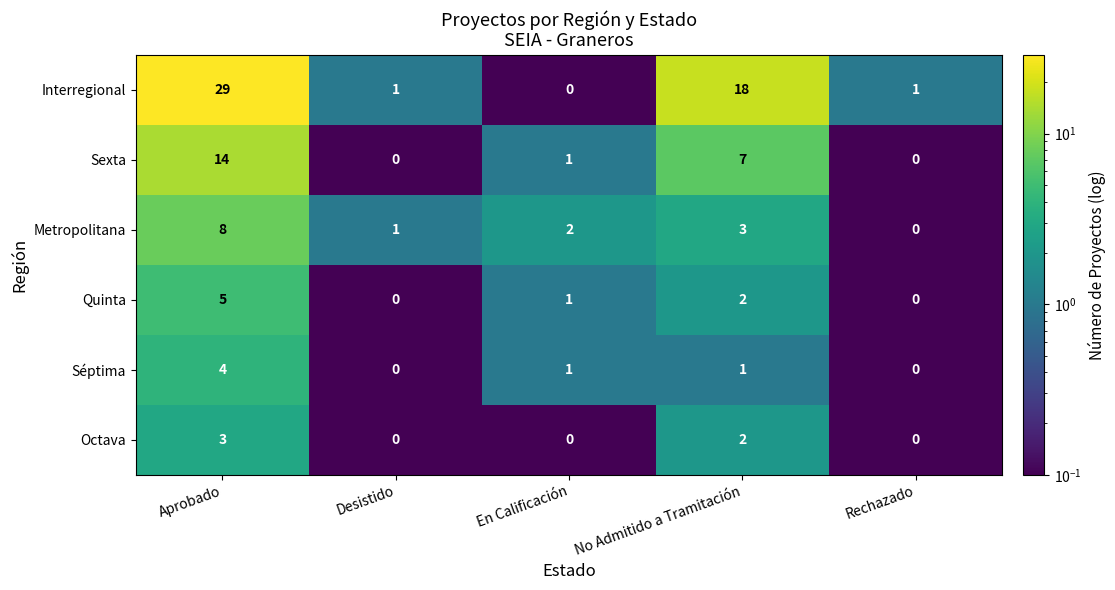

List the series in order of their peak value, highest first.

Interregional, Sexta, Metropolitana, Quinta, Séptima, Octava